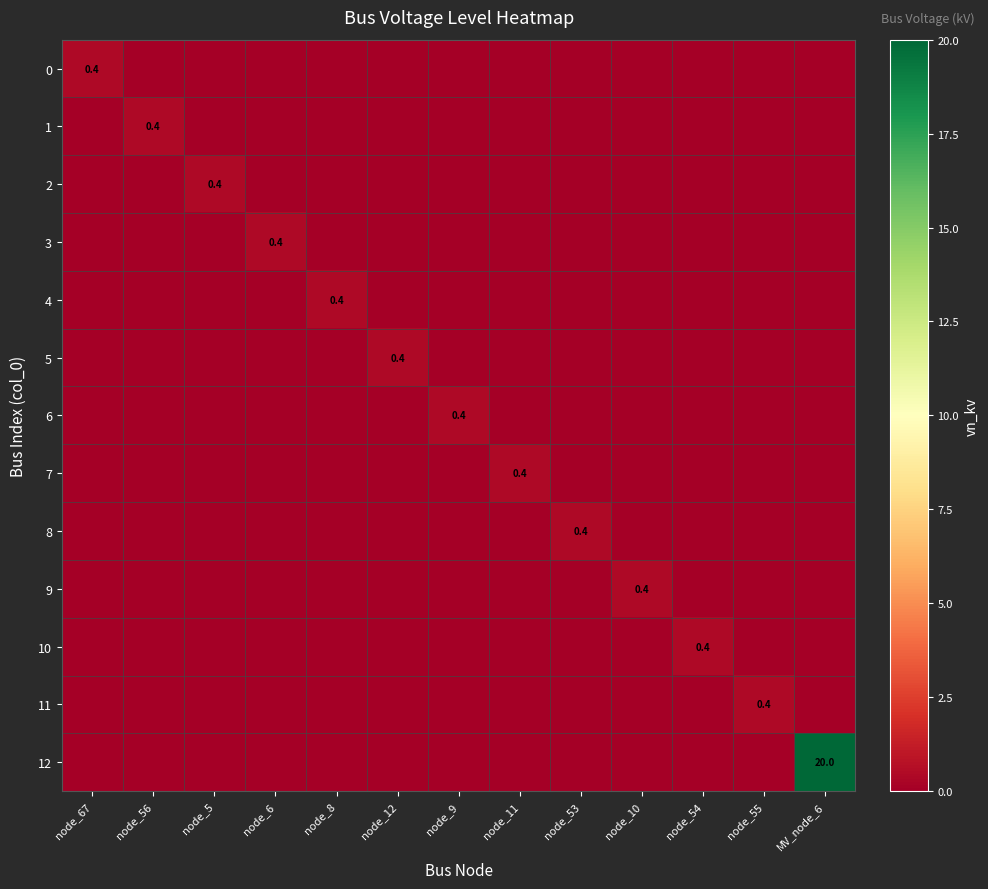

What is the total value across all series at node_6?

0.4